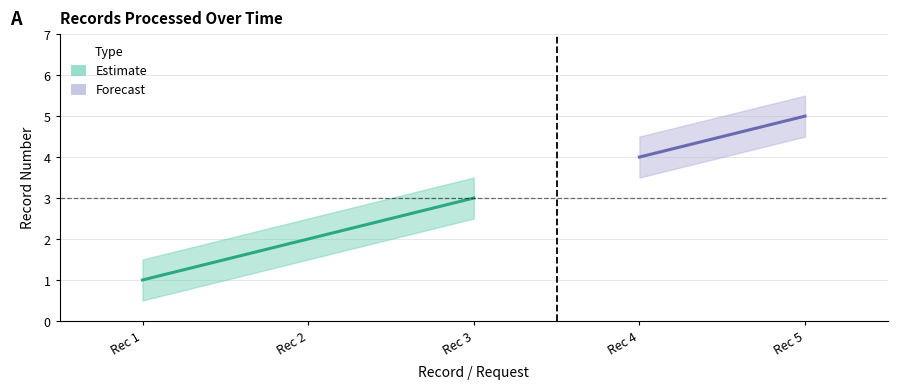

Reading right to left, what are all the values shown in this chart?

5	4	3	2	1